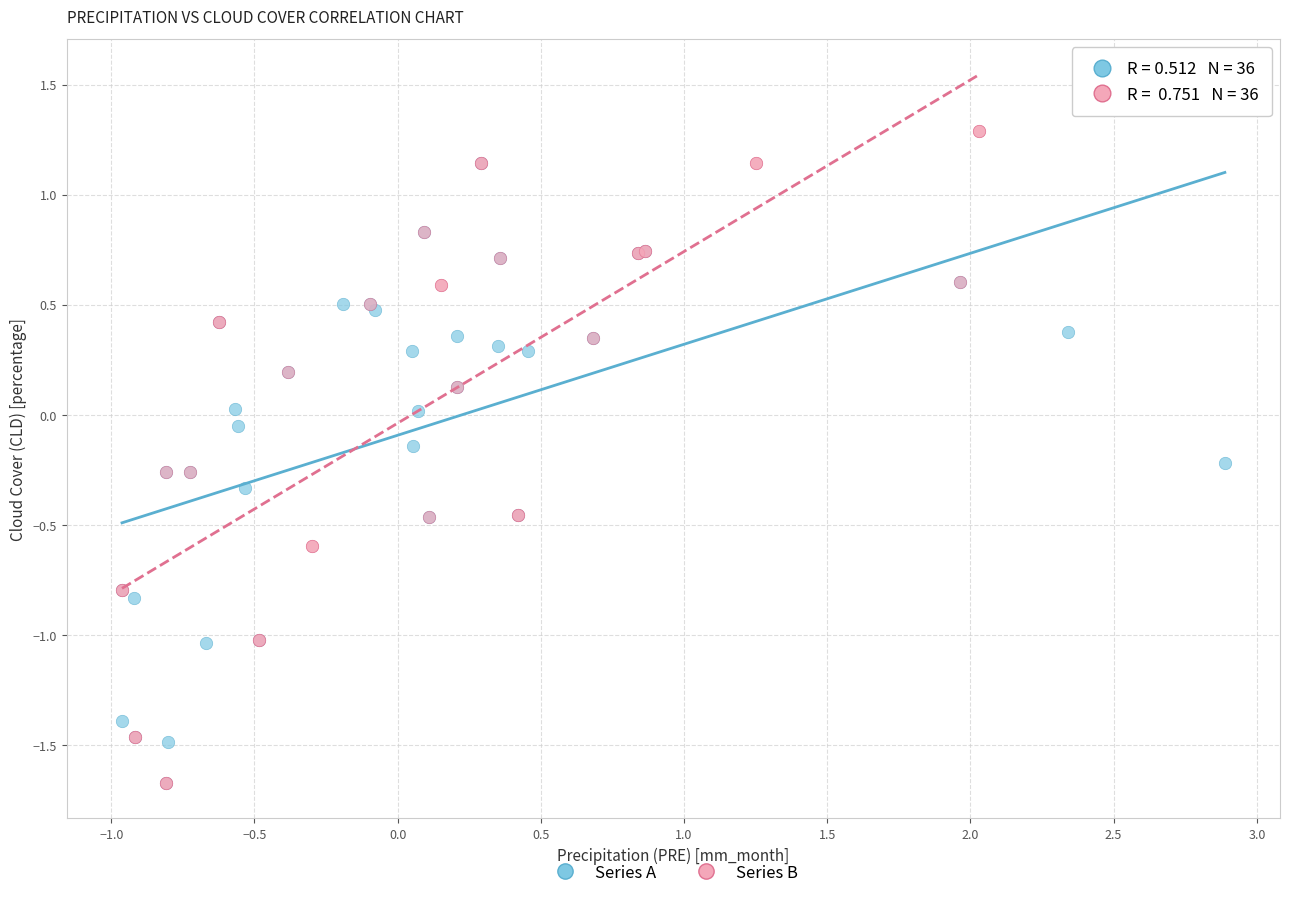

Which series contains the highest Y value?

Series B